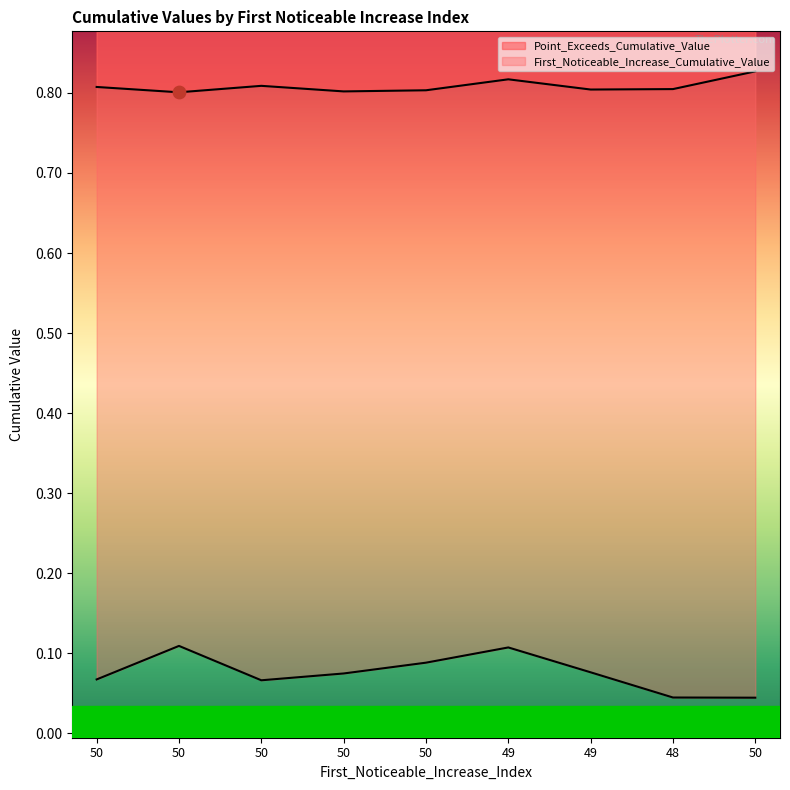

Which series has the largest total across all categories?

Point_Exceeds_Cumulative_Value